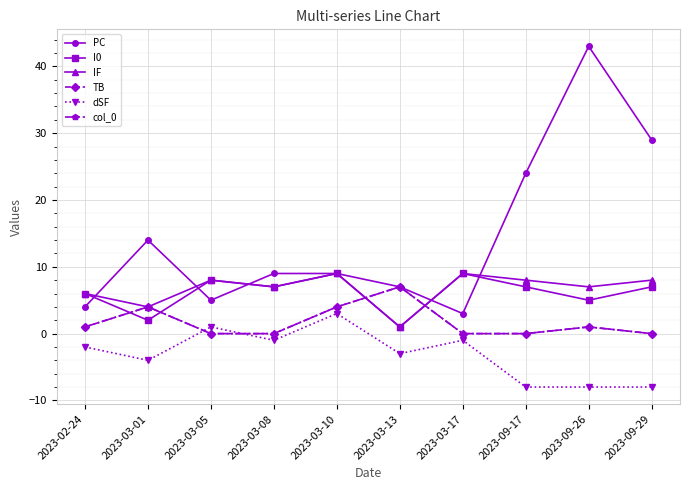

Reading right to left, list all the values displayed in this chart.

PC: 2023-09-29=29	2023-09-26=43	2023-09-17=24	2023-03-17=3	2023-03-13=7	2023-03-10=9	2023-03-08=9	2023-03-05=5	2023-03-01=14	2023-02-24=4
I0: 2023-09-29=7	2023-09-26=5	2023-09-17=7	2023-03-17=9	2023-03-13=1	2023-03-10=9	2023-03-08=7	2023-03-05=8	2023-03-01=2	2023-02-24=6
IF: 2023-09-29=8	2023-09-26=7	2023-09-17=8	2023-03-17=9	2023-03-13=1	2023-03-10=9	2023-03-08=7	2023-03-05=8	2023-03-01=4	2023-02-24=6
TB: 2023-09-29=0	2023-09-26=1	2023-09-17=0	2023-03-17=0	2023-03-13=7	2023-03-10=4	2023-03-08=0	2023-03-05=0	2023-03-01=4	2023-02-24=1
dSF: 2023-09-29=-8	2023-09-26=-8	2023-09-17=-8	2023-03-17=-1	2023-03-13=-3	2023-03-10=3	2023-03-08=-1	2023-03-05=1	2023-03-01=-4	2023-02-24=-2
col_0: 2023-09-29=0	2023-09-26=1	2023-09-17=0	2023-03-17=0	2023-03-13=7	2023-03-10=4	2023-03-08=0	2023-03-05=0	2023-03-01=4	2023-02-24=1